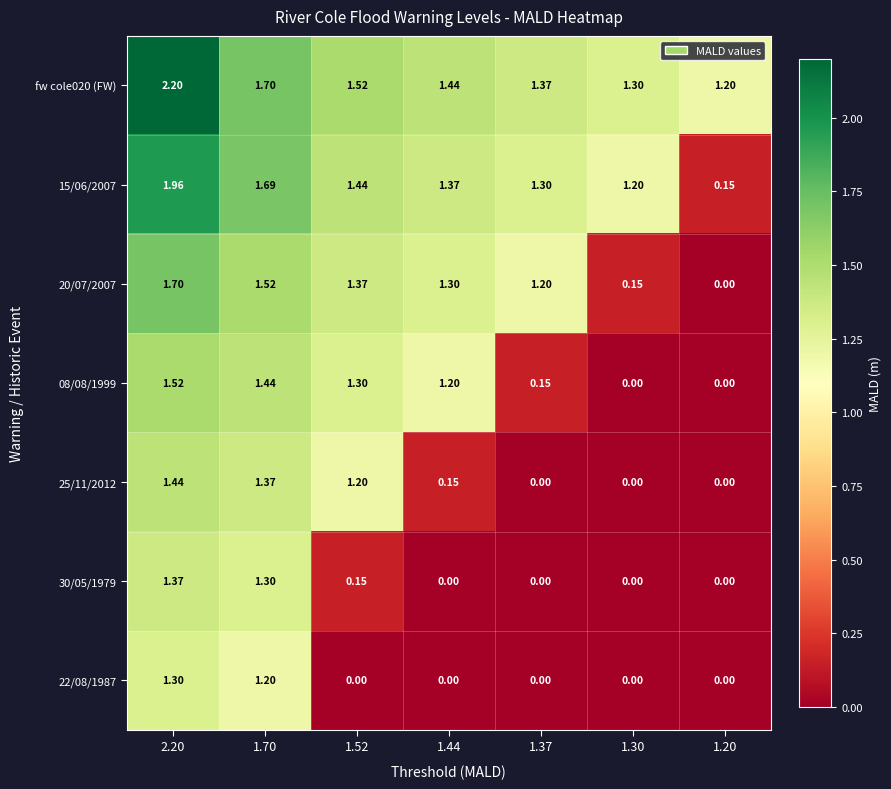

Is the value of 22/08/1987 at 1.70 greater than the value of fw cole020 (FW) at 1.44?

No